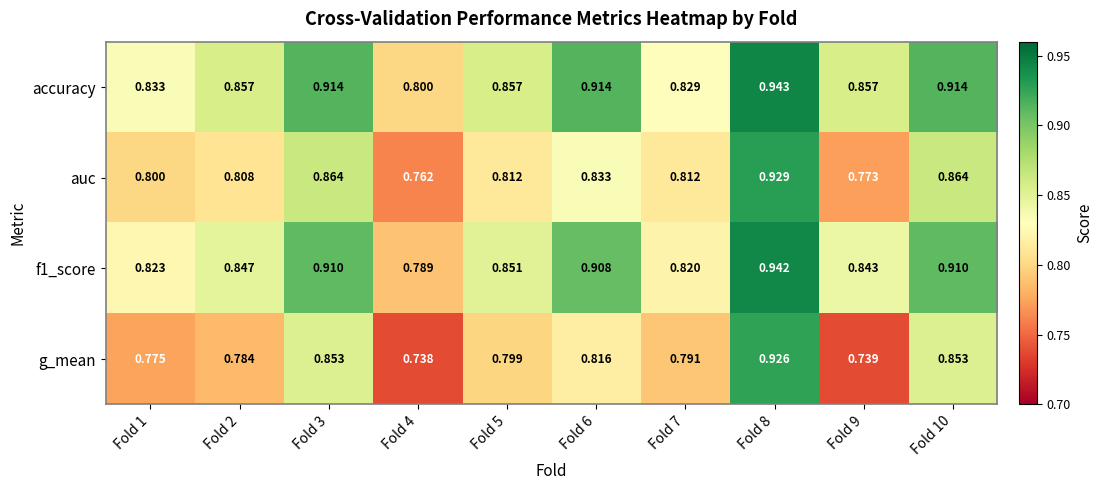

How many categories are shown in the chart?

10